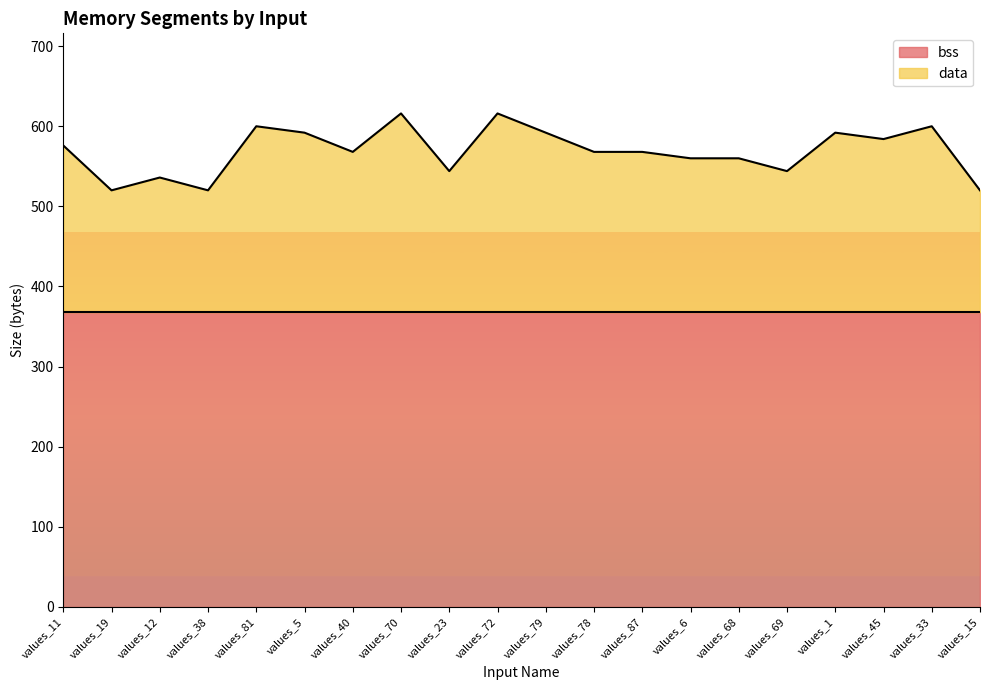

What is the ratio of the value at values_79 to the value at values_40?

1.0